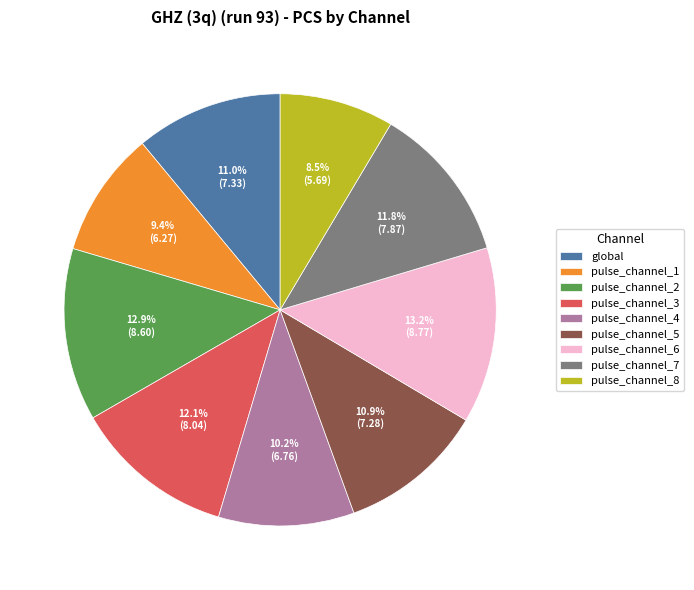

Is there any slice that represents more than half of the pie?

No